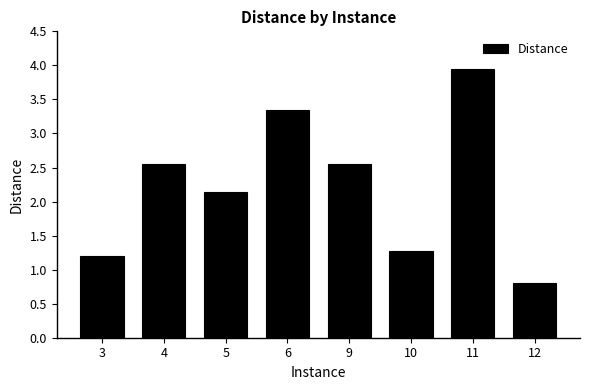

True or false: the data shows 0.7 at 10.

False